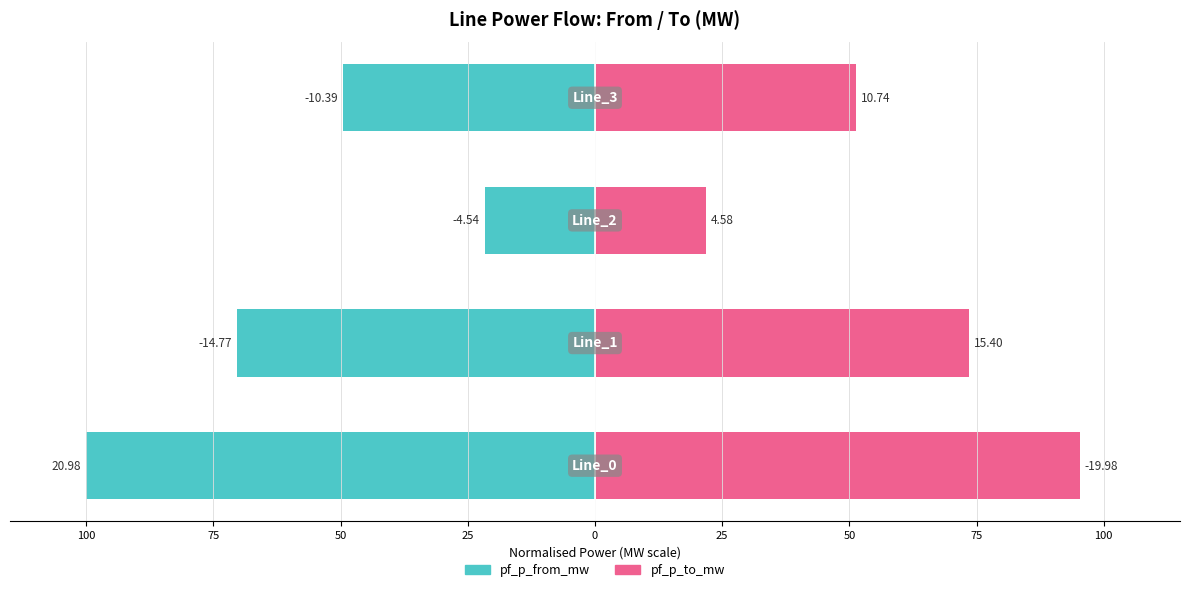

Count the number of data series in this chart.

2